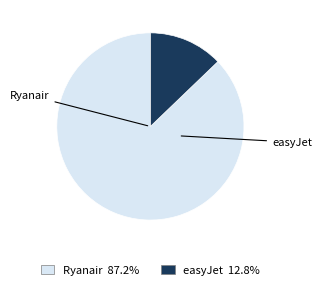

How many slices are in this pie chart?

2